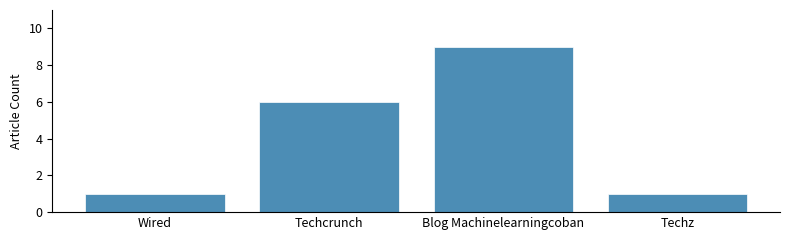

Reading left to right, transcribe all the data shown in this chart.

1	6	9	1